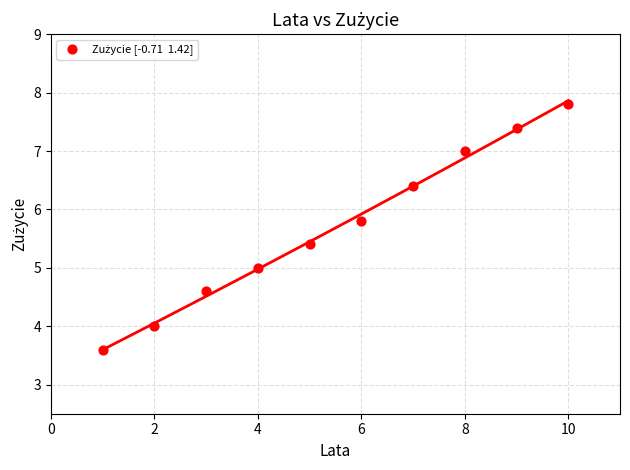

What is the average X value?

5.5